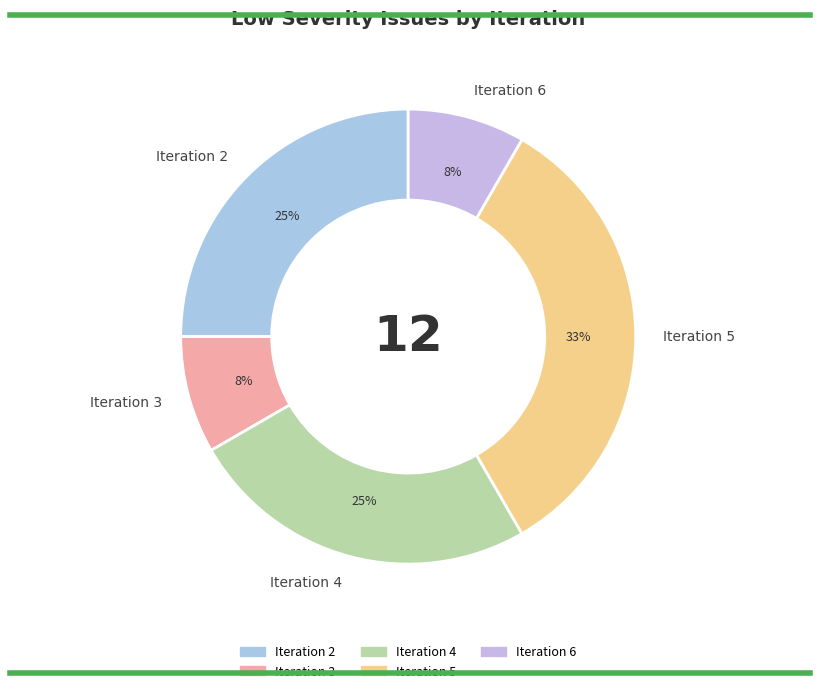

Do Iteration 6 and Iteration 2 together represent more than half of the pie?

No